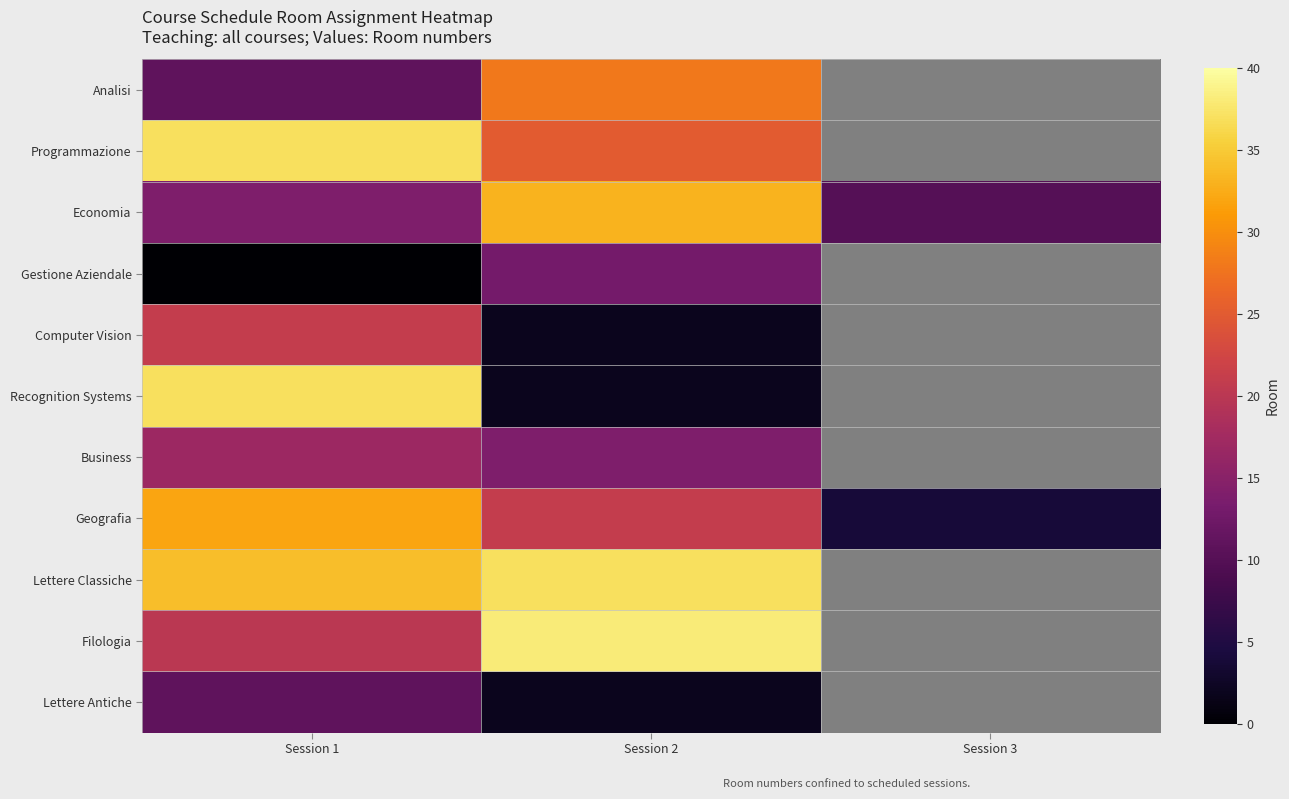

Is it true that Economia equals 16.8 at Session 3?

False